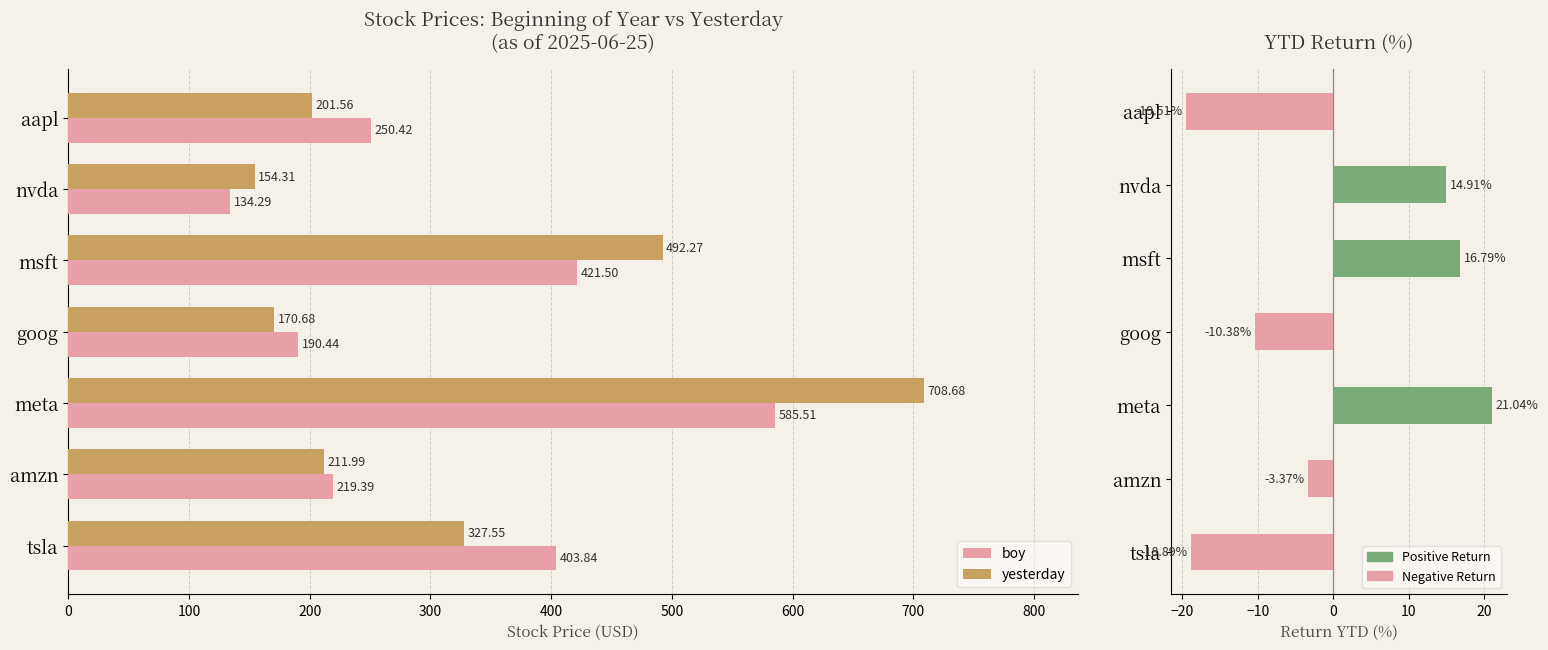

What is the highest value of the return ytd series?

21.0